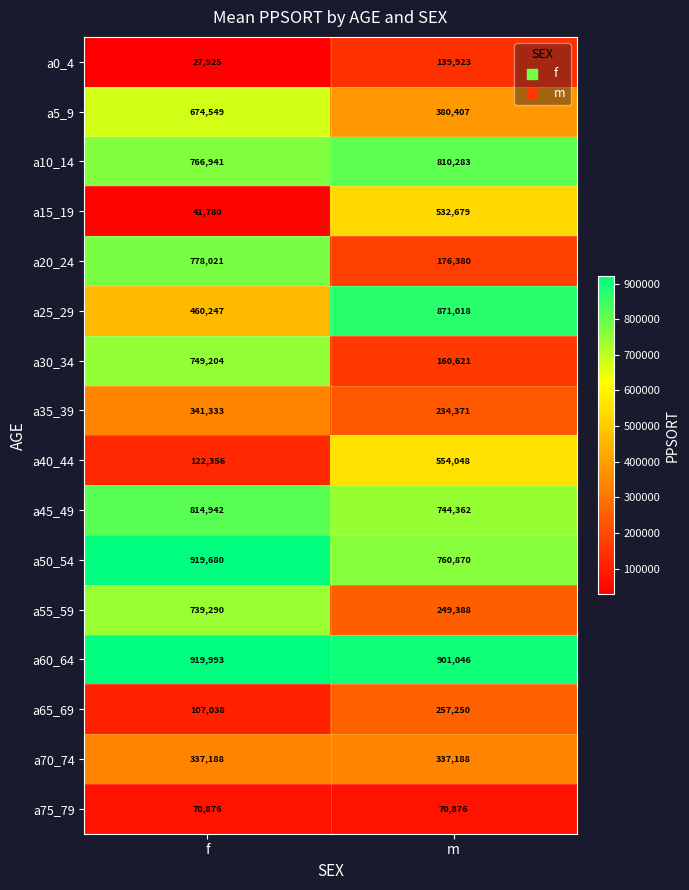

What value does the a75_79 series have at f?

70876